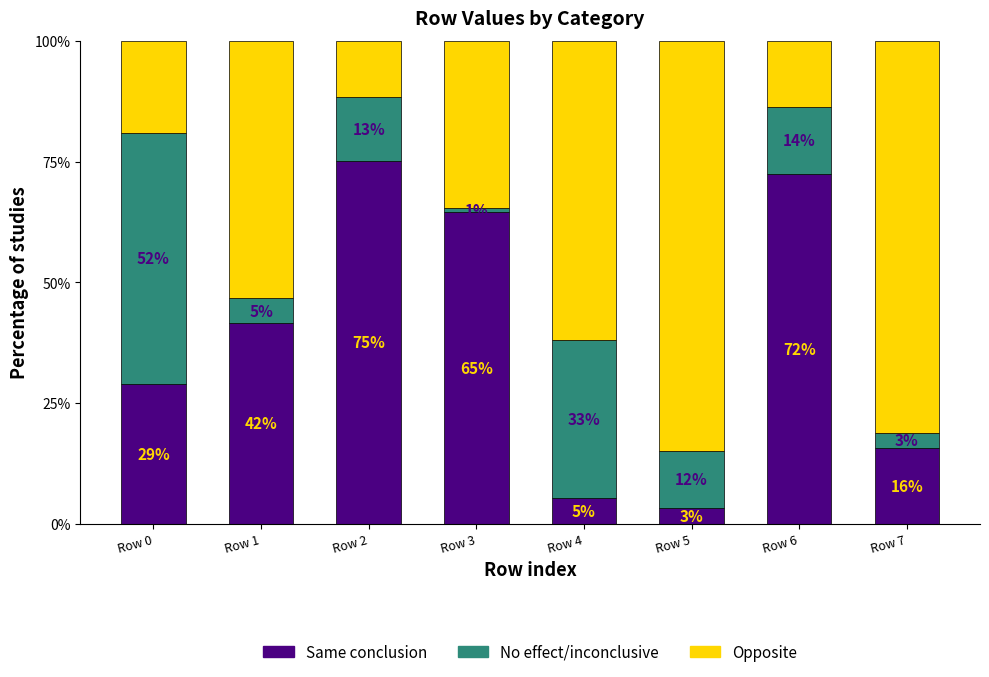

At which label is No effect/inconclusive closest to 26?

Row 4